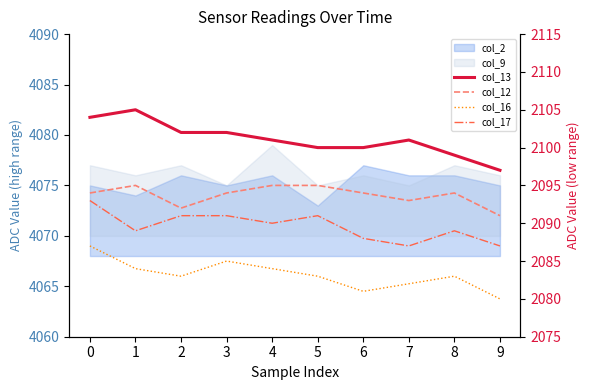

The col_12 series shows 990 at 4. True or false?

False